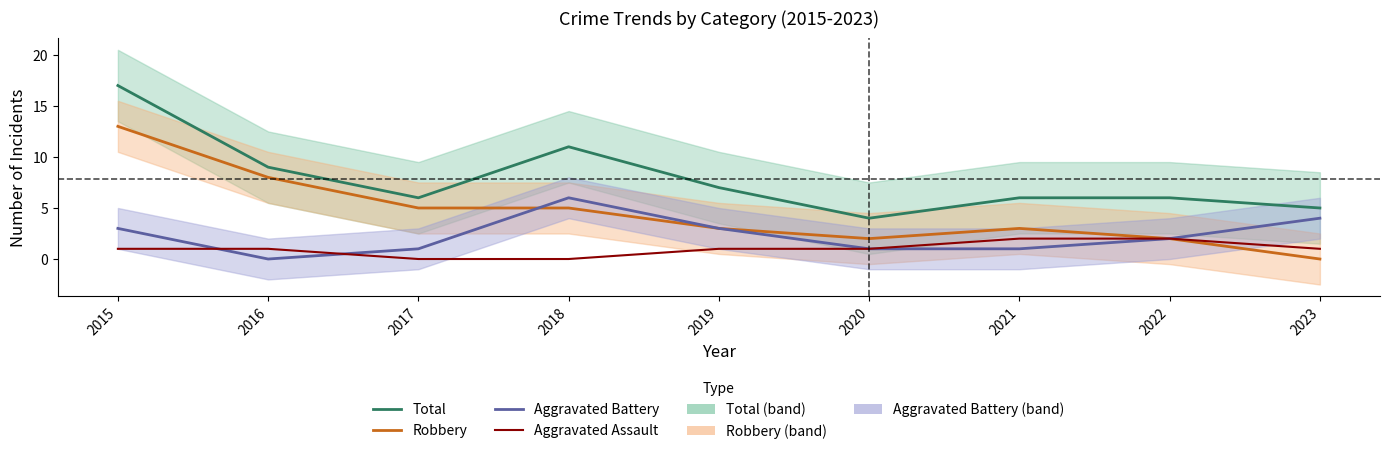

The Aggravated Assault series shows 0 at 2019. True or false?

False